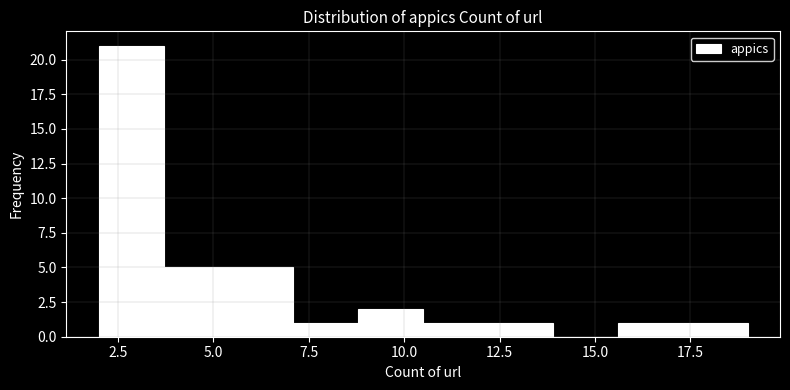

Around what value on the x-axis is the tallest bar? Give the approximate position of its centre, as read against the axis.

3.0